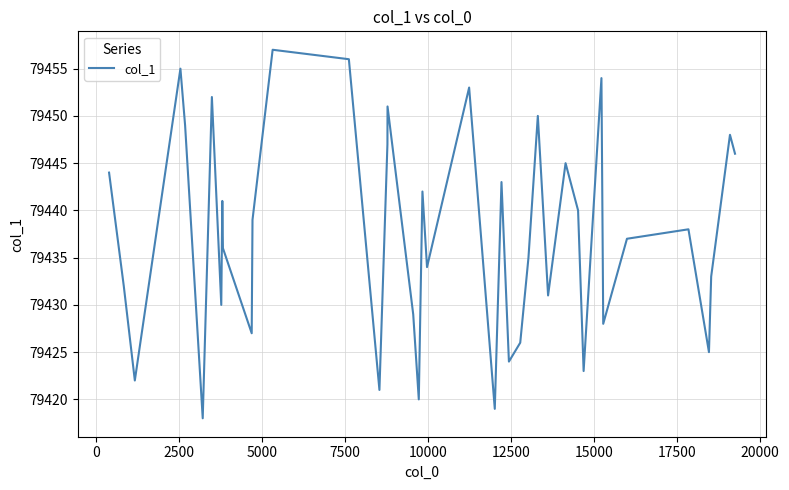

What is the greatest value displayed?

79457